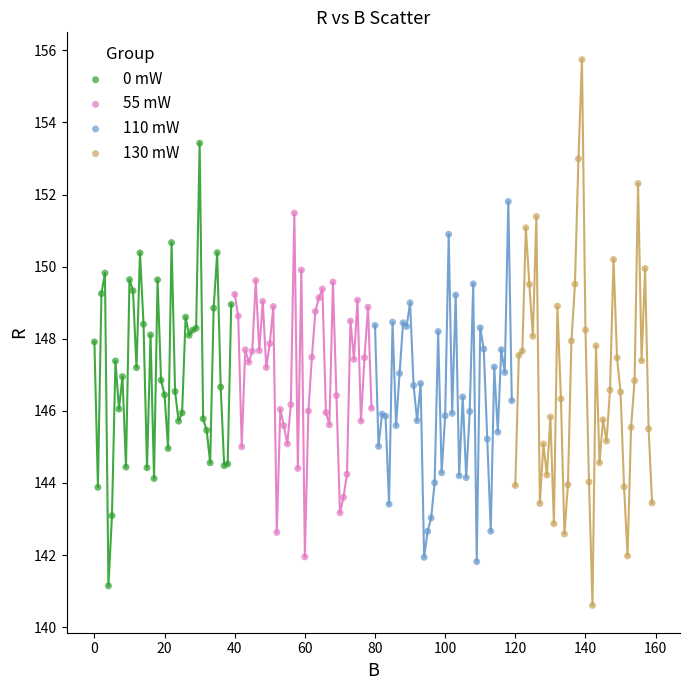

Which series contains the lowest Y value?

130 mW